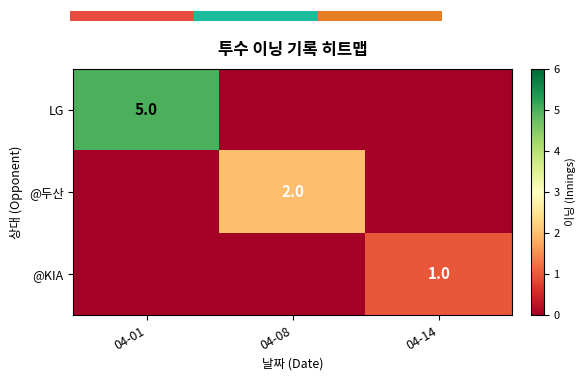

True or false: @KIA has a value of 1 at 04-14.

True